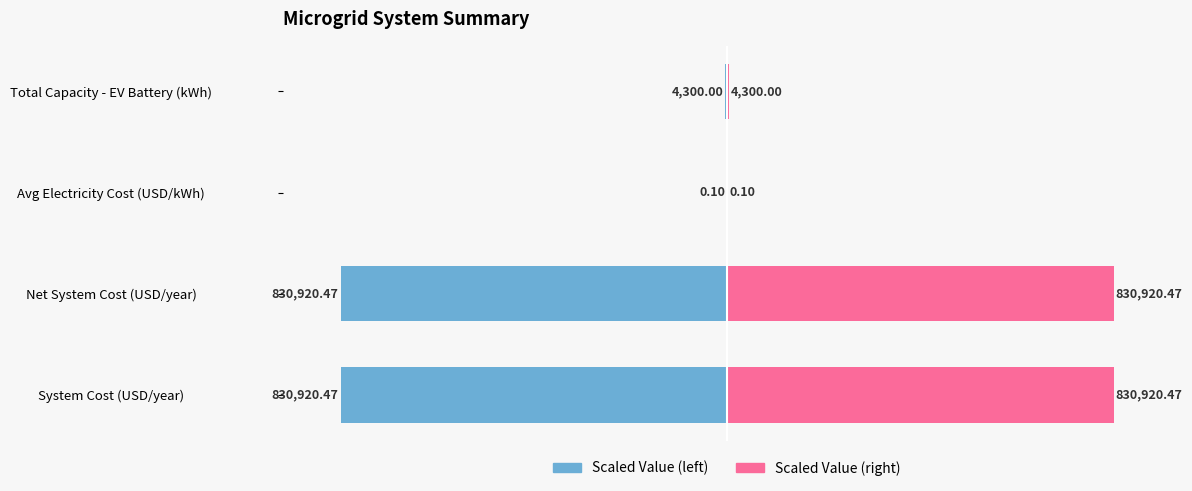

Rank the series at 1 from lowest to highest value.

Scaled Value (left), Scaled Value (right)